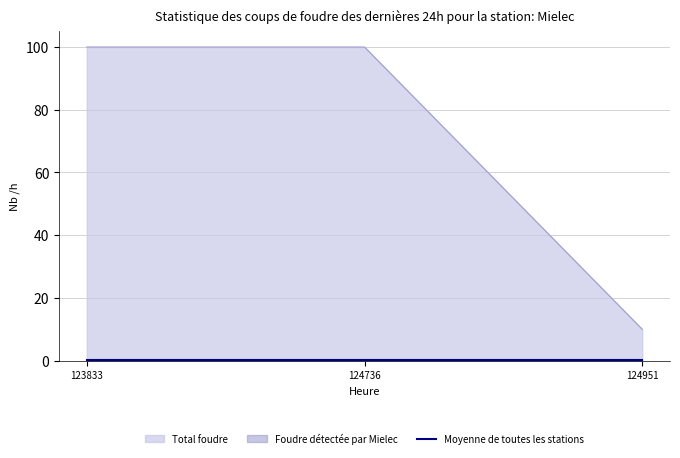

Reading left to right, what are all the values shown in this chart?

Total foudre: 123833=100.0	124736=100.0	124951=10.0
Foudre détectée par Mielec: 123833=0.3	124736=0.3	124951=0.3
Moyenne de toutes les stations: 123833=0.3	124736=0.3	124951=0.3